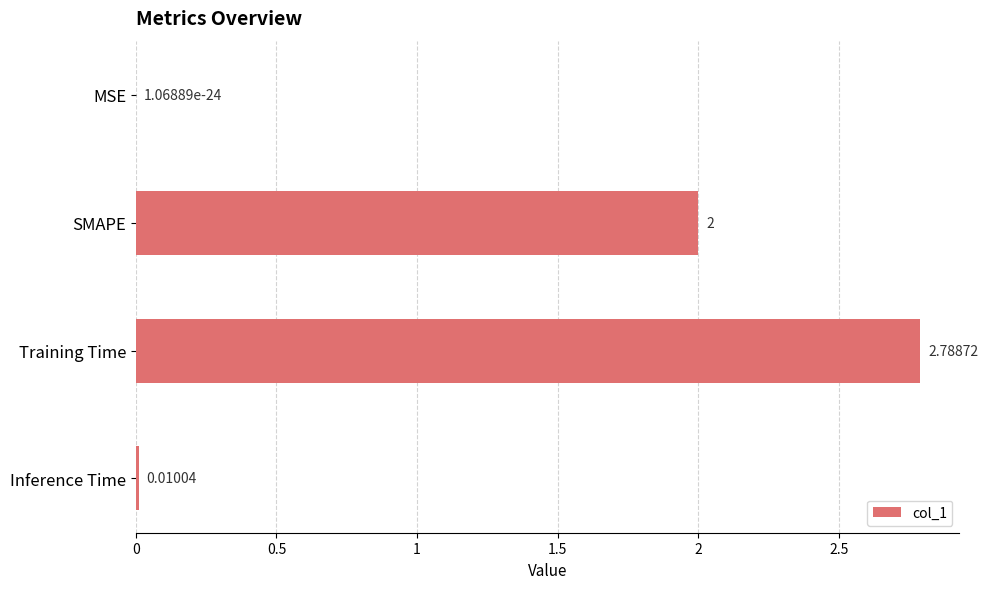

At which label is the value closest to 1?

Inference Time